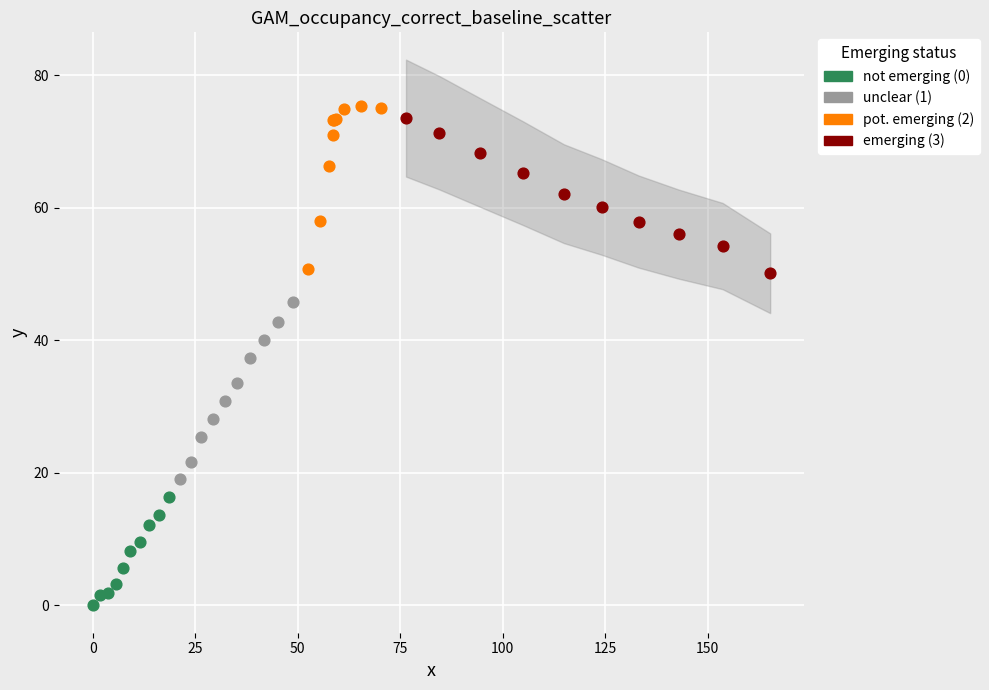

What are all the series names shown in the legend?

not emerging (0), unclear (1), pot. emerging (2), emerging (3)